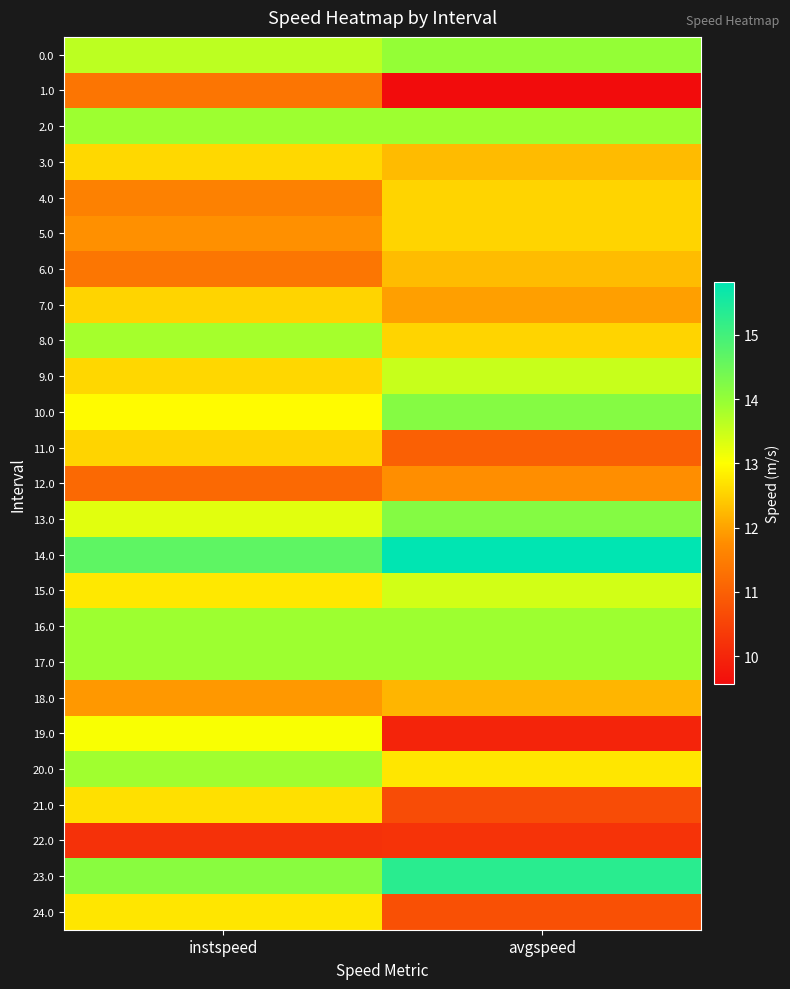

Count the number of data series in this chart.

25